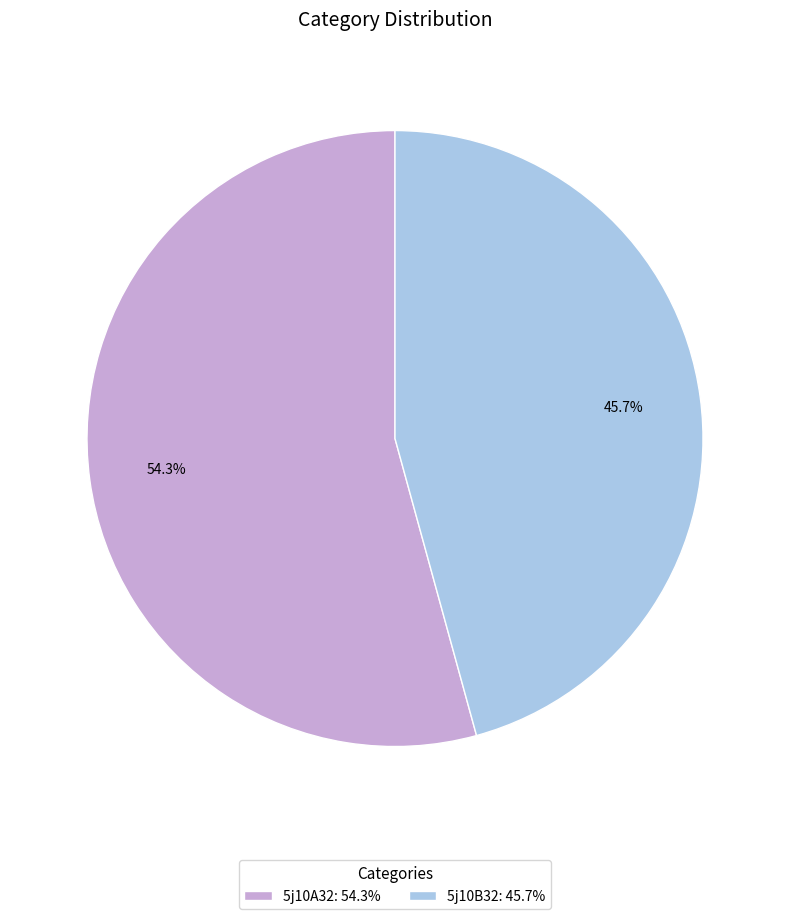

What is the smallest slice in the pie chart?

5j10B32